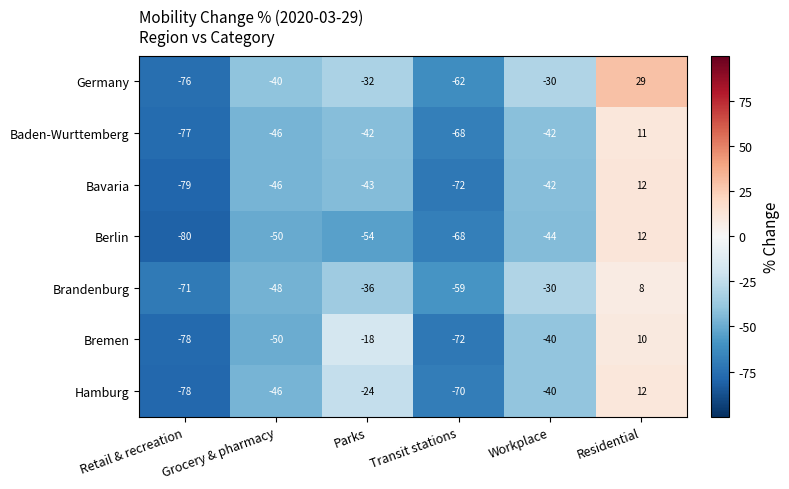

Rank the categories by Berlin value from lowest to highest.

Retail & recreation, Transit stations, Parks, Grocery & pharmacy, Workplace, Residential